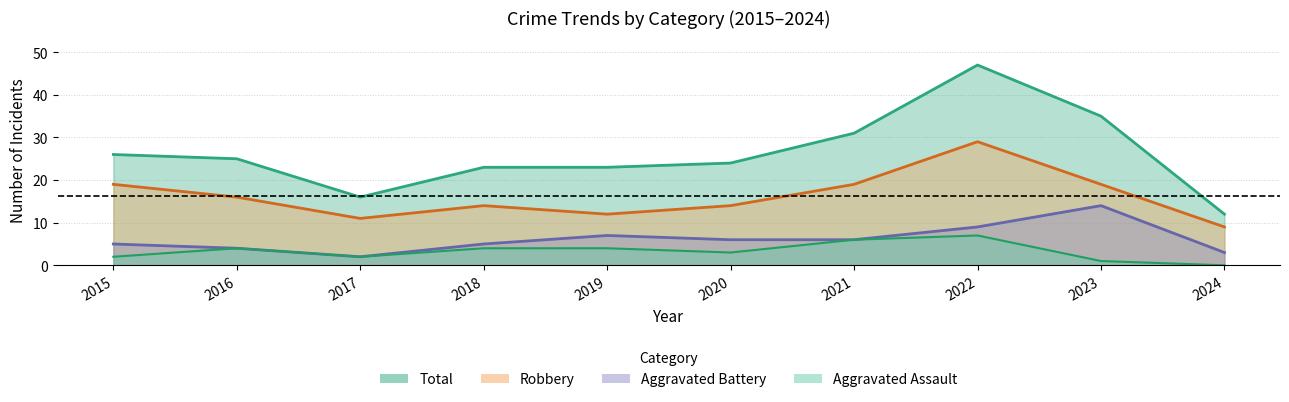

Reading left to right, extract all data points from this chart.

Robbery: 2015=19	2016=16	2017=11	2018=14	2019=12	2020=14	2021=19	2022=29	2023=19	2024=9
Total: 2015=26	2016=25	2017=16	2018=23	2019=23	2020=24	2021=31	2022=47	2023=35	2024=12
Aggravated Battery: 2015=5	2016=4	2017=2	2018=5	2019=7	2020=6	2021=6	2022=9	2023=14	2024=3
Aggravated Assault: 2015=2	2016=4	2017=2	2018=4	2019=4	2020=3	2021=6	2022=7	2023=1	2024=0